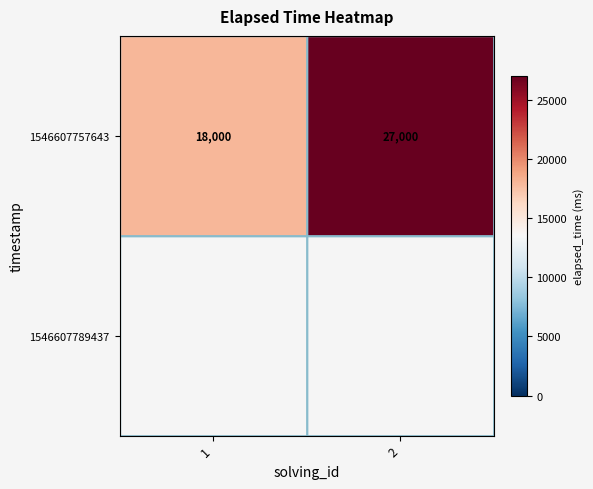

What is the smallest value displayed?

18000.0